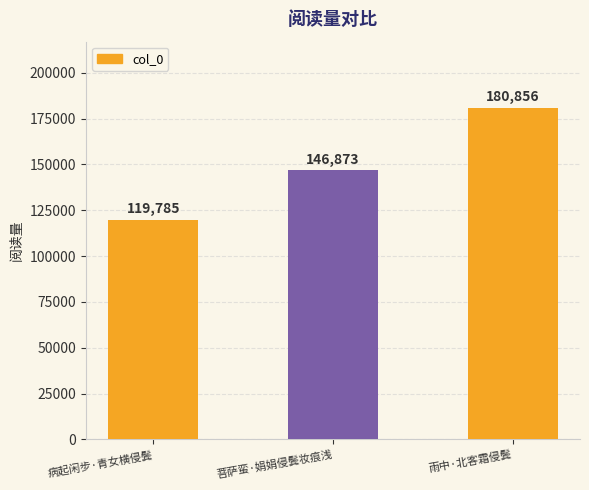

What is the difference between the second highest and minimum values?

27088